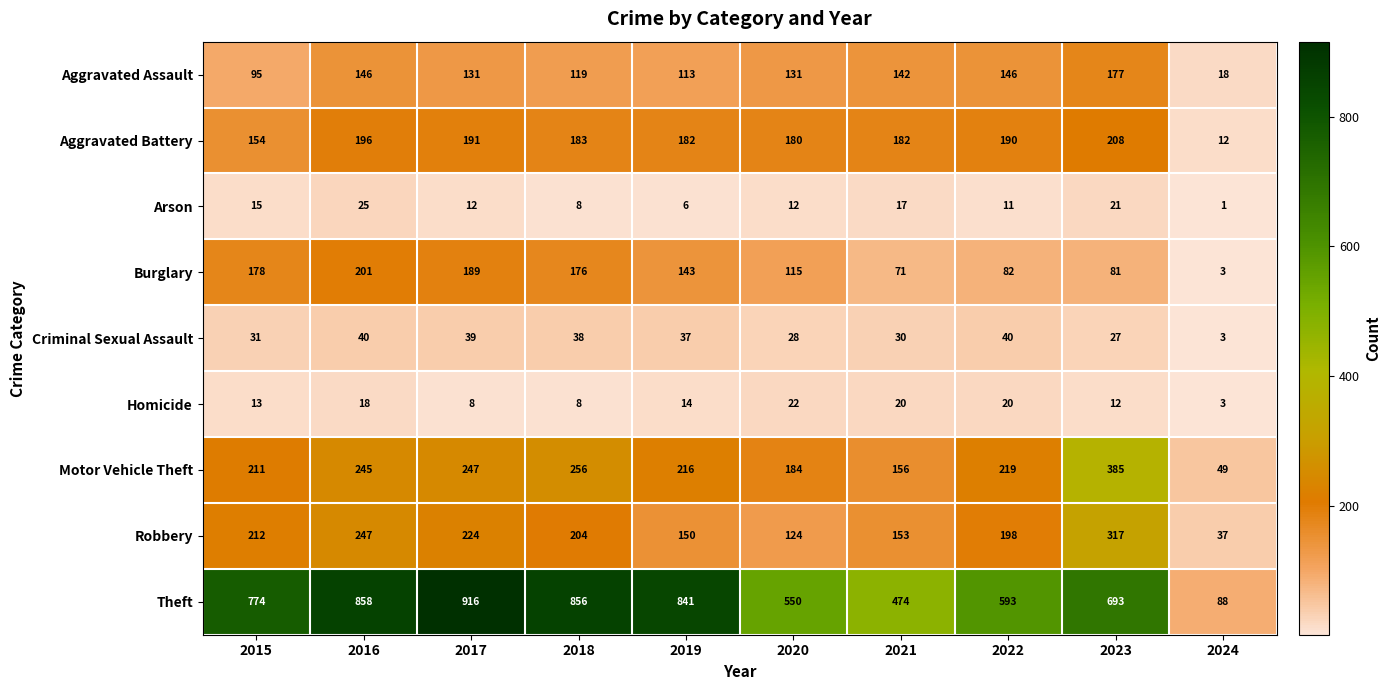

At which category is the sum across all series the highest?

2016